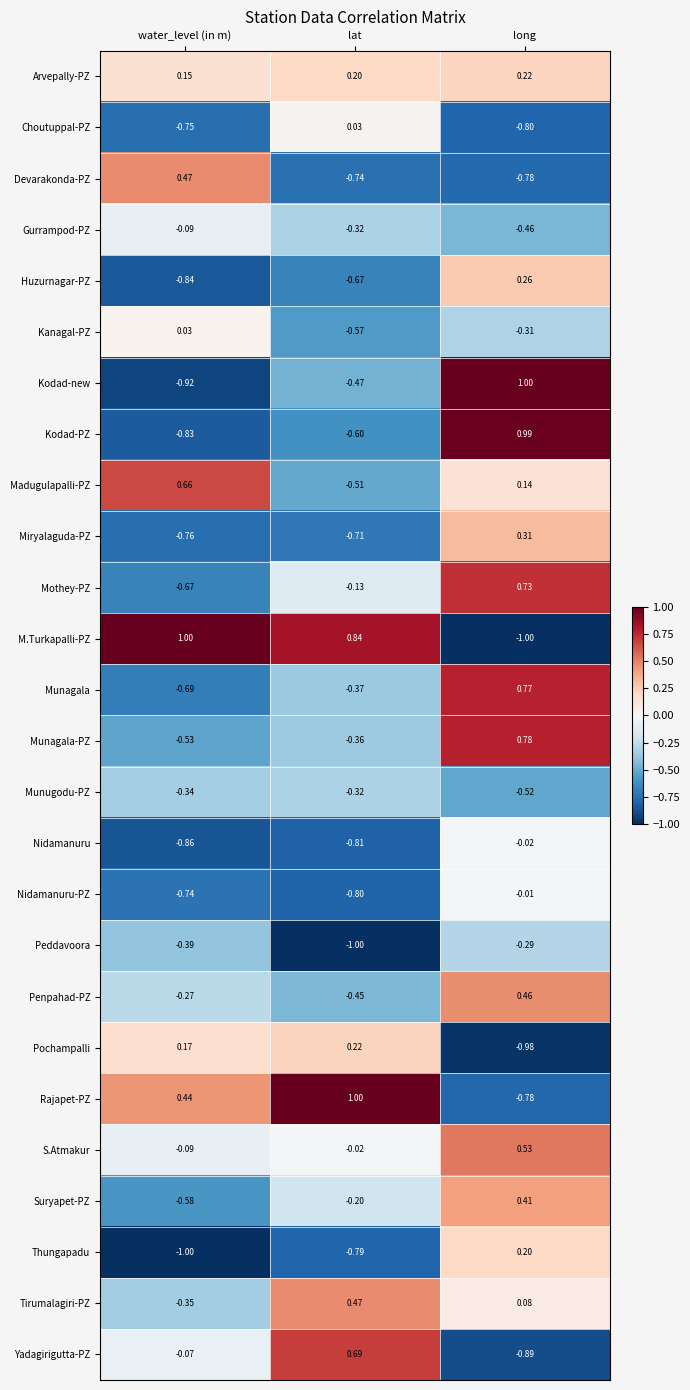

Is the value of Nidamanuru-PZ at long greater than the value of Choutuppal-PZ at long?

Yes